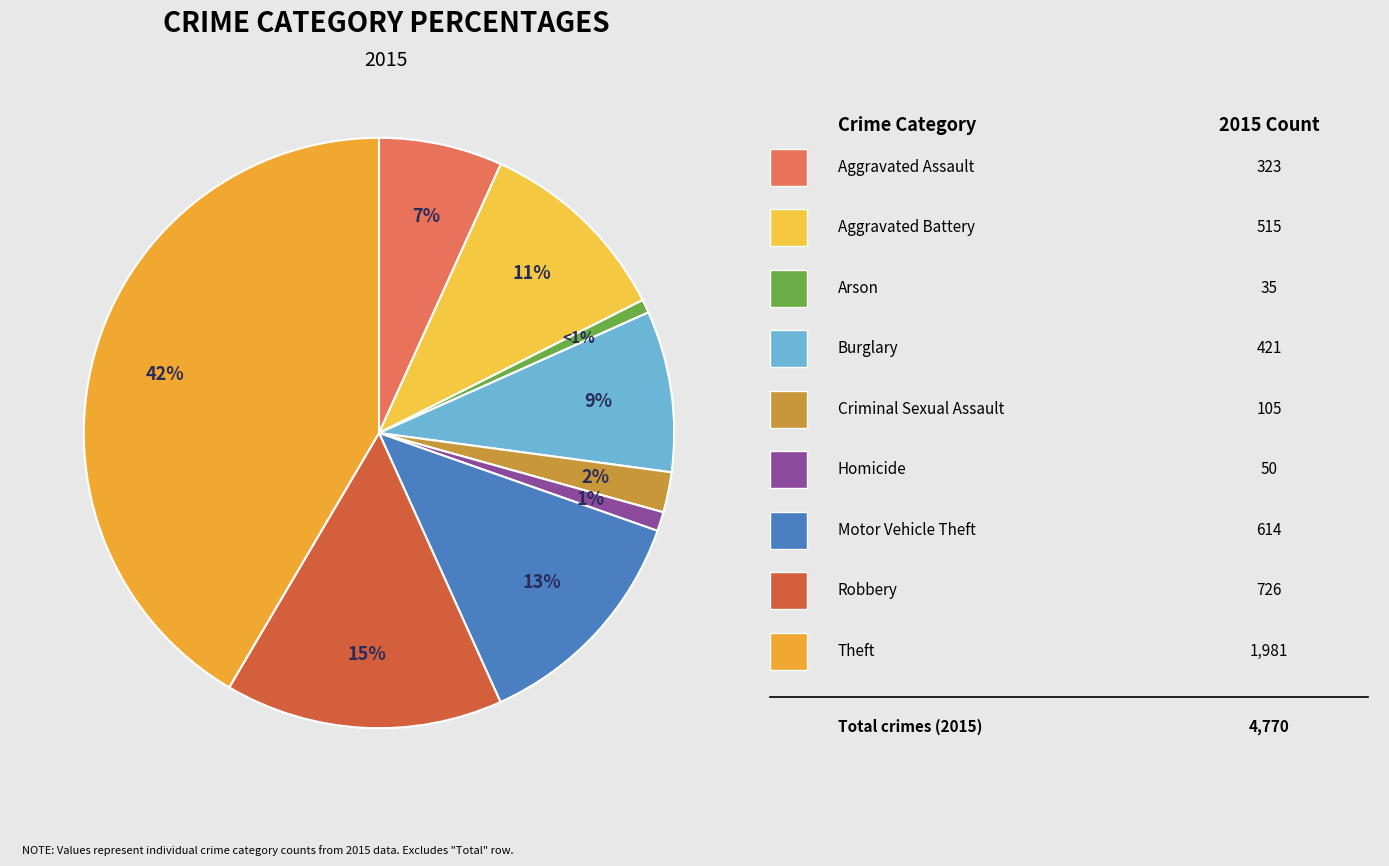

How many segments does this pie chart have?

9